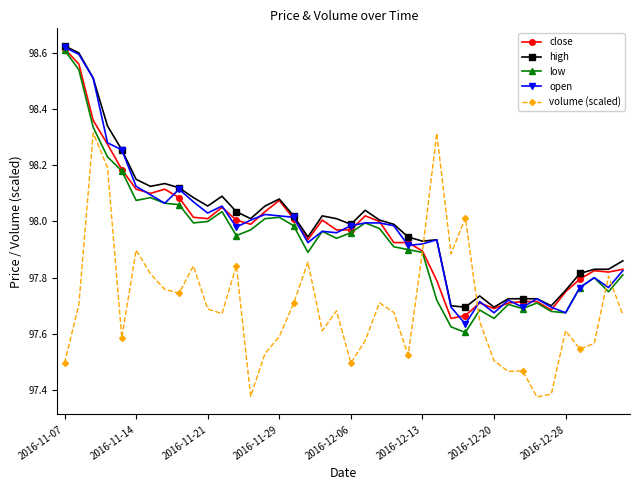

True or false: open has more than 2 interior local peaks.

True